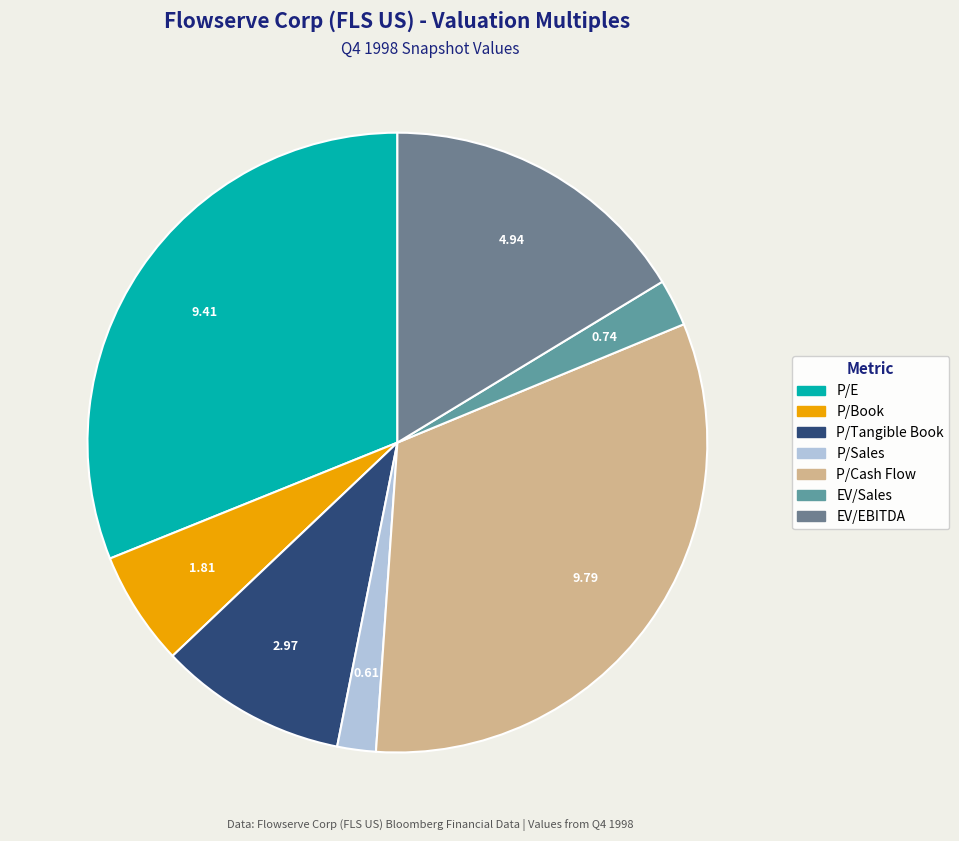

How many segments does this pie chart have?

7